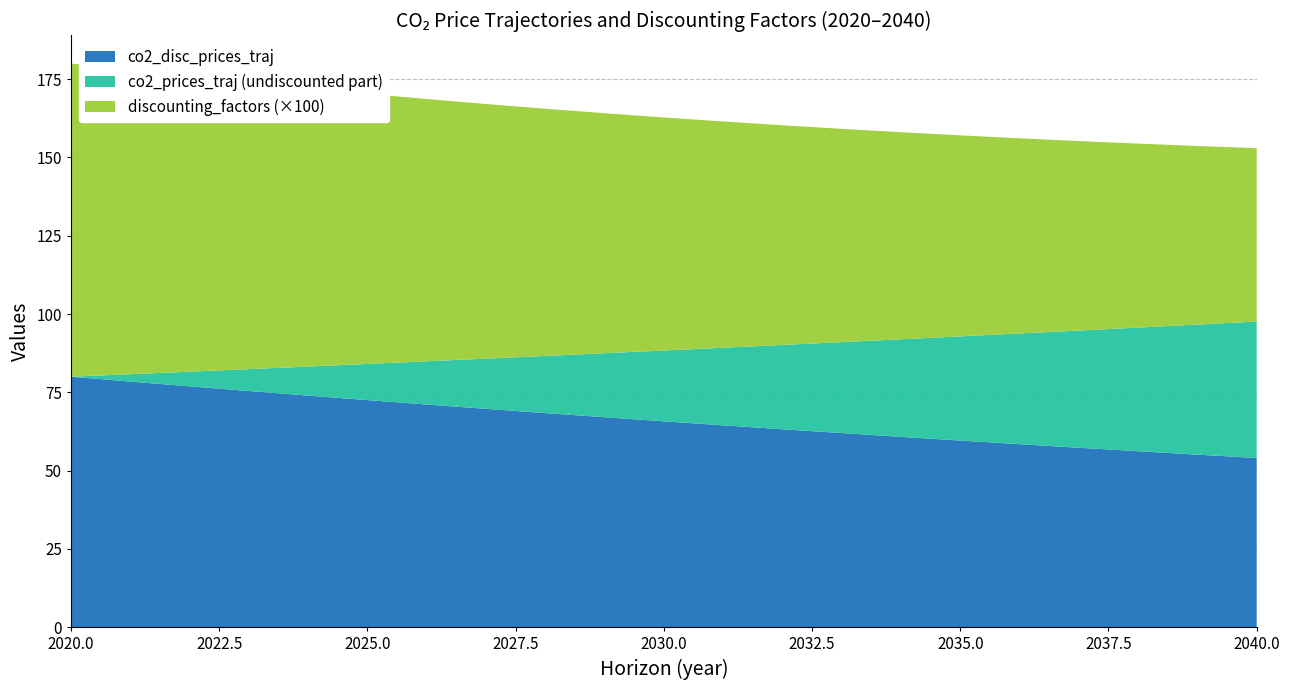

Reading left to right, what are all the values shown in this chart?

co2_prices_traj: 2020=80.0	2021=80.8	2022=81.6	2023=82.4	2024=83.2	2025=84.1	2026=84.9	2027=85.8	2028=86.6	2029=87.5	2030=88.4	2031=89.3	2032=90.1	2033=91.0	2034=92.0	2035=92.9	2036=93.8	2037=94.7	2038=95.7	2039=96.6	2040=97.6
co2_disc_prices_traj: 2020=80.0	2021=78.4	2022=76.9	2023=75.4	2024=74.0	2025=72.5	2026=71.1	2027=69.7	2028=68.4	2029=67.1	2030=65.8	2031=64.5	2032=63.2	2033=62.0	2034=60.8	2035=59.6	2036=58.5	2037=57.3	2038=56.2	2039=55.1	2040=54.0
discounting_factors: 2020=1.0	2021=1.0	2022=0.9	2023=0.9	2024=0.9	2025=0.9	2026=0.8	2027=0.8	2028=0.8	2029=0.8	2030=0.7	2031=0.7	2032=0.7	2033=0.7	2034=0.7	2035=0.6	2036=0.6	2037=0.6	2038=0.6	2039=0.6	2040=0.6